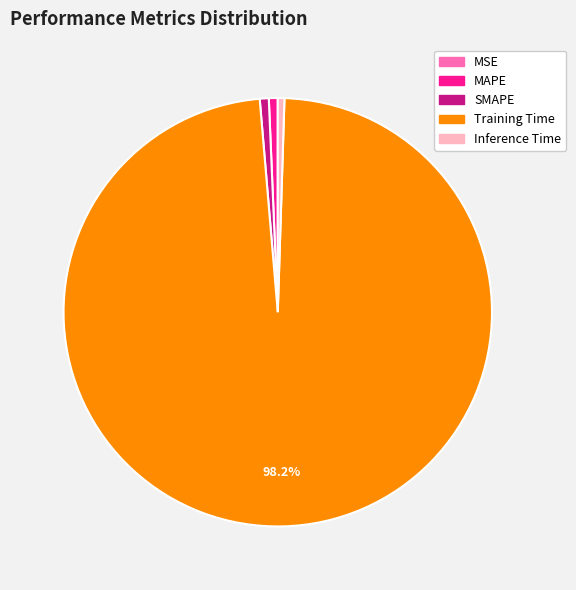

Is there any slice that represents more than half of the pie?

Yes